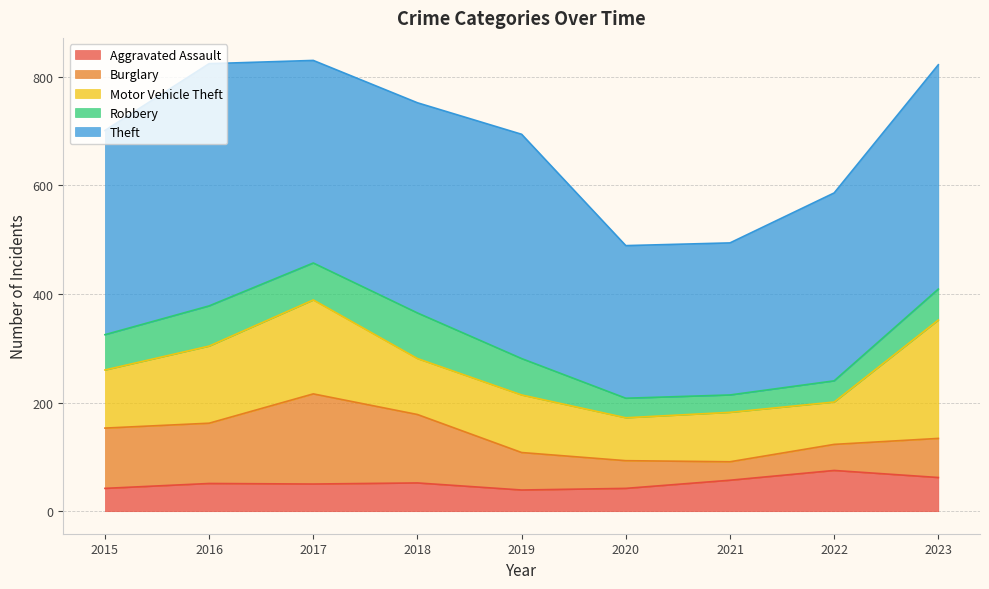

Count the number of categories in the chart.

9